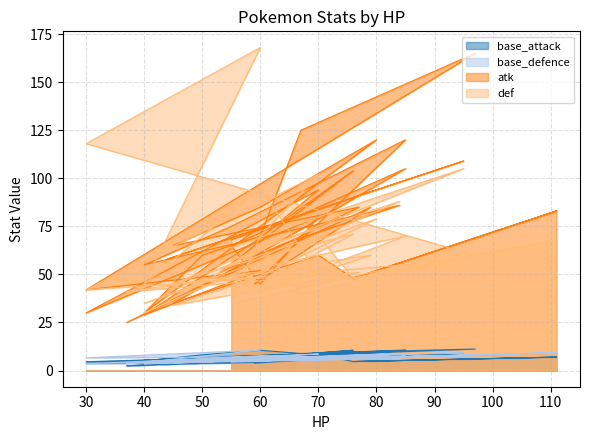

What is the sum of the base_attack values at 45 and 70?

11.9